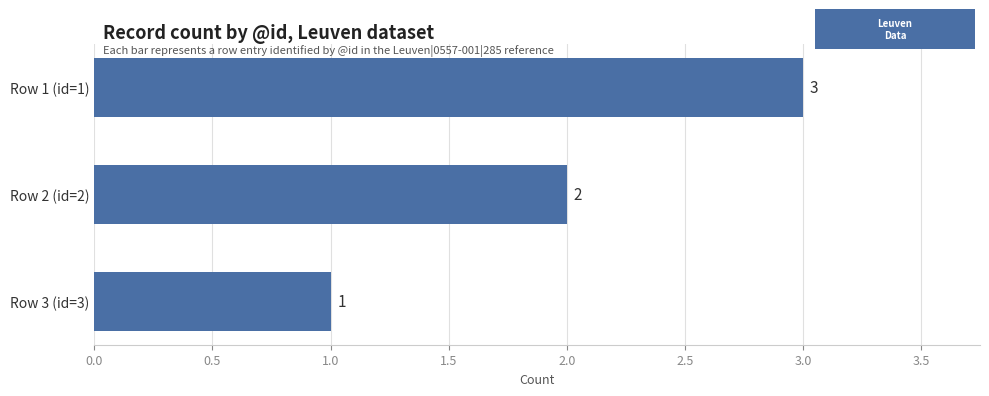

What is the sum of all values?

6